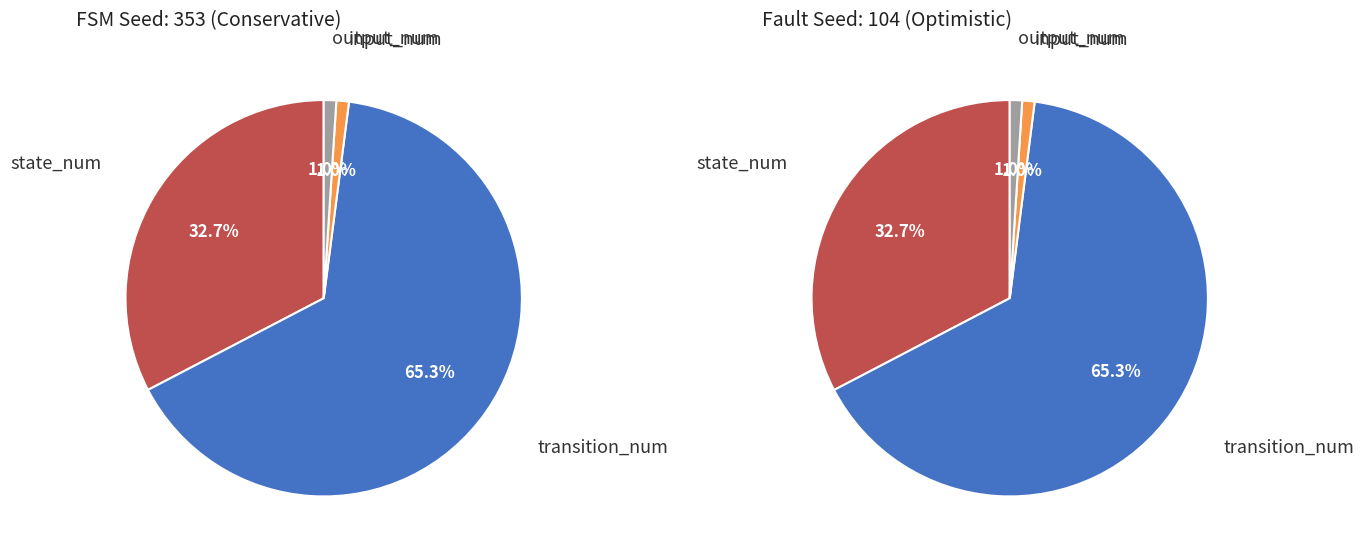

Rank the categories by value from lowest to highest.

input_num, output_num, state_num, transition_num